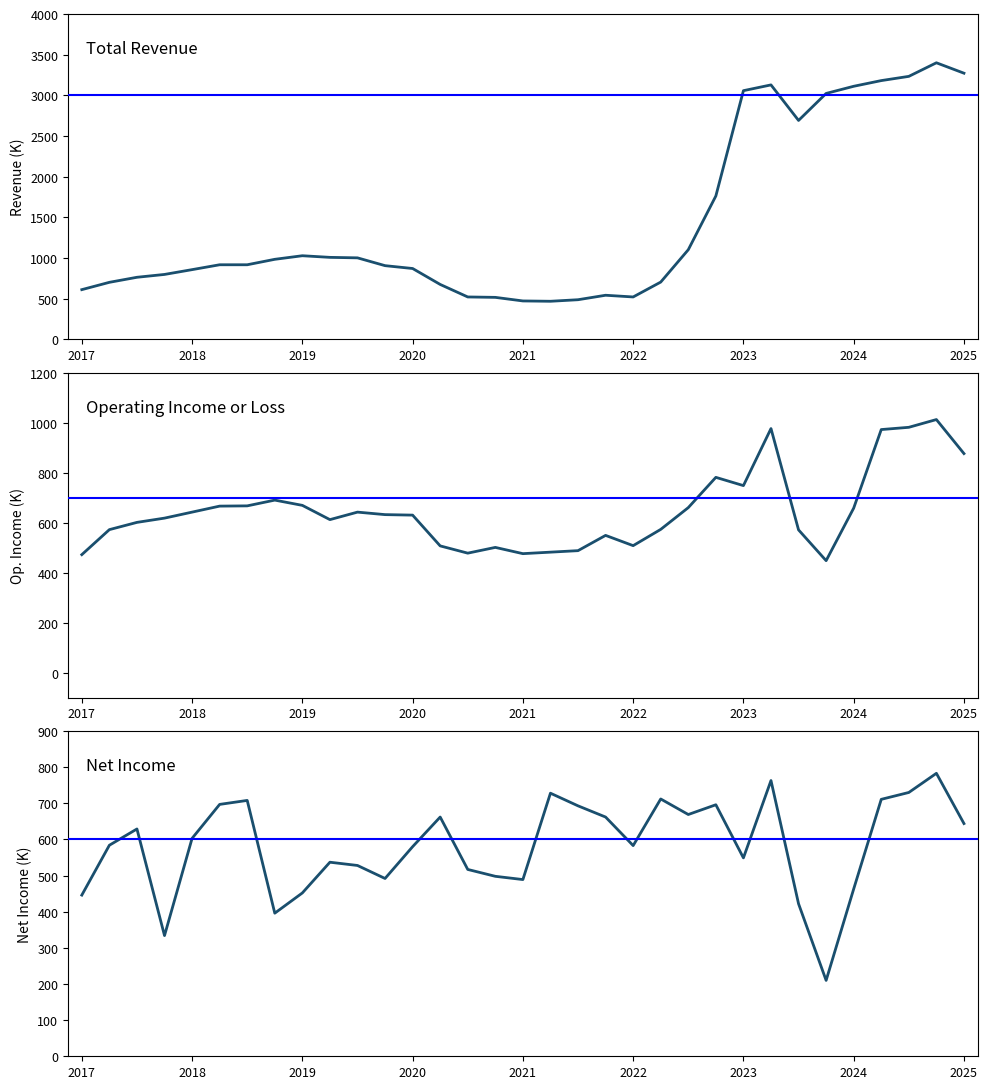

How many lines are shown in the chart?

3